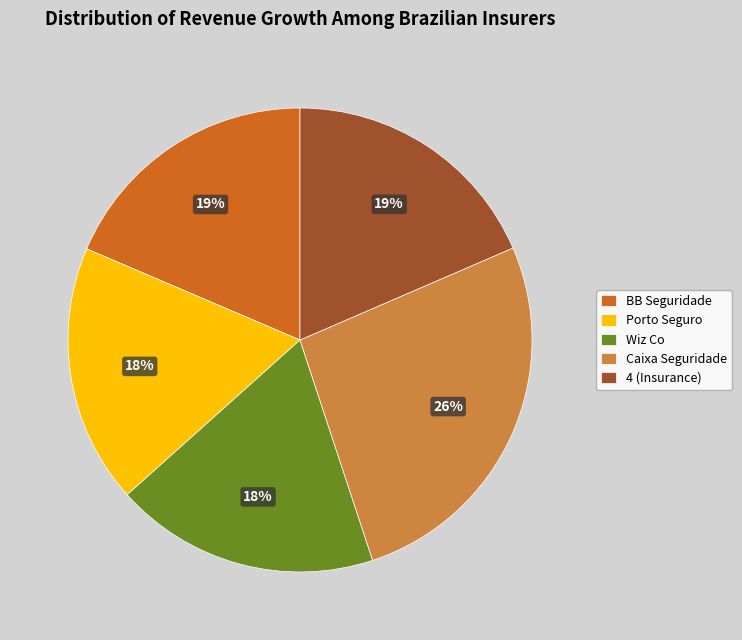

Combined, do Wiz Co and 4 (Insurance) account for over 50%?

No